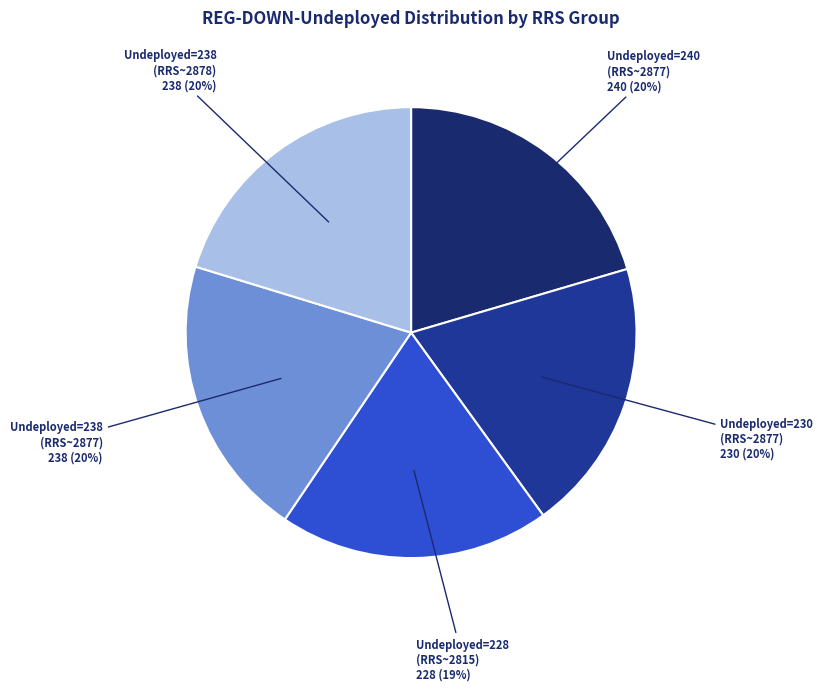

Approximately how many times larger is the value at Undeployed=228 (RRS~2815) 228 (19%) compared to Undeployed=240 (RRS~2877) 240 (20%)?

0.9